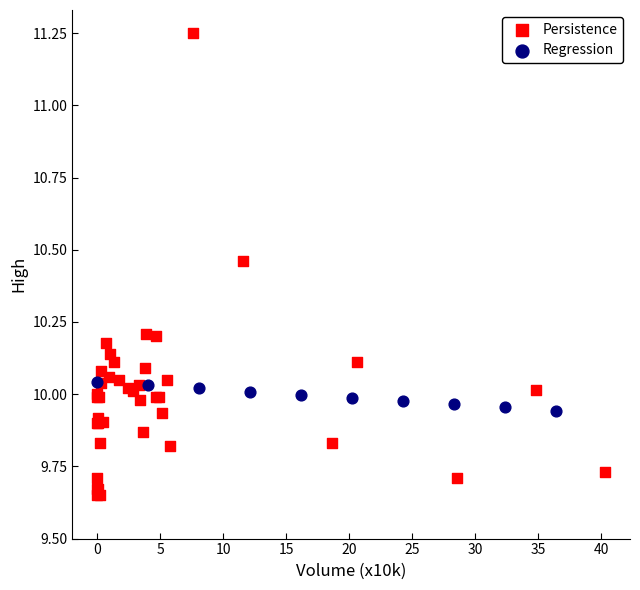

Which series has the largest Y range (max minus min)?

Persistence